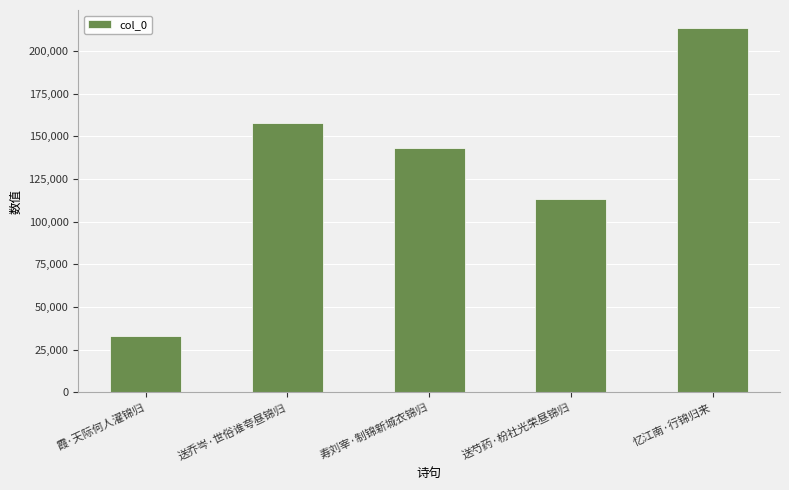

At which label is the value closest to 123287?

送芍药·枌社光荣昼锦归